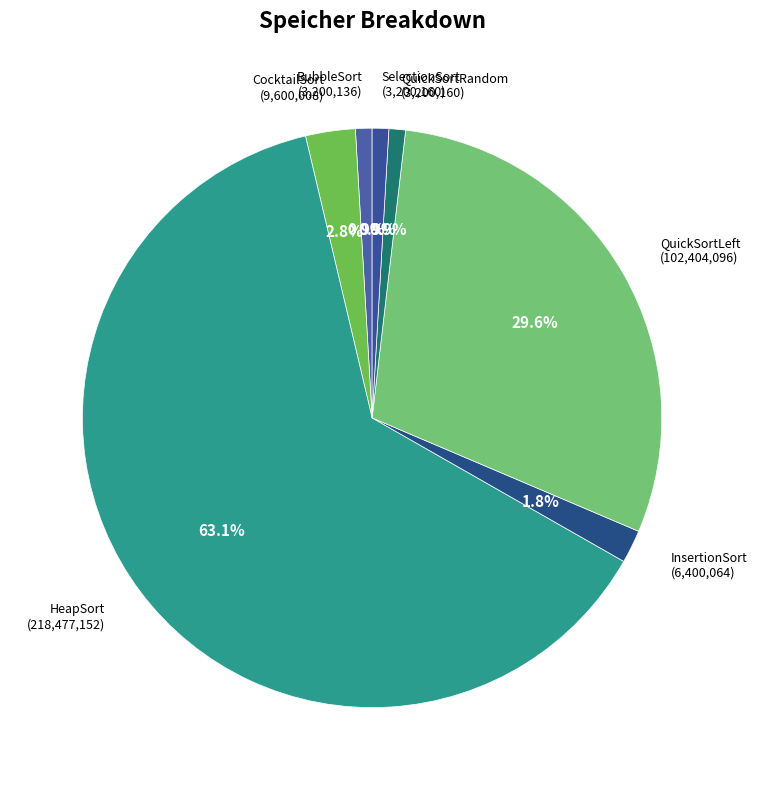

Which slice is the smallest?

BubbleSort